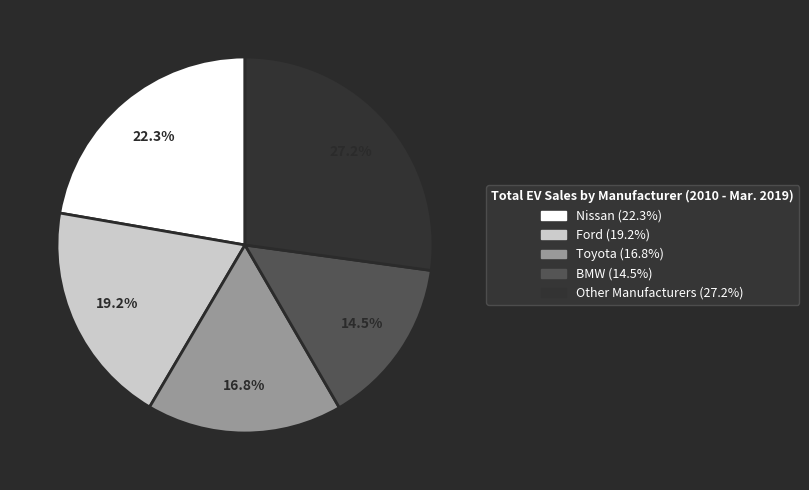

Does any single category account for the majority?

No